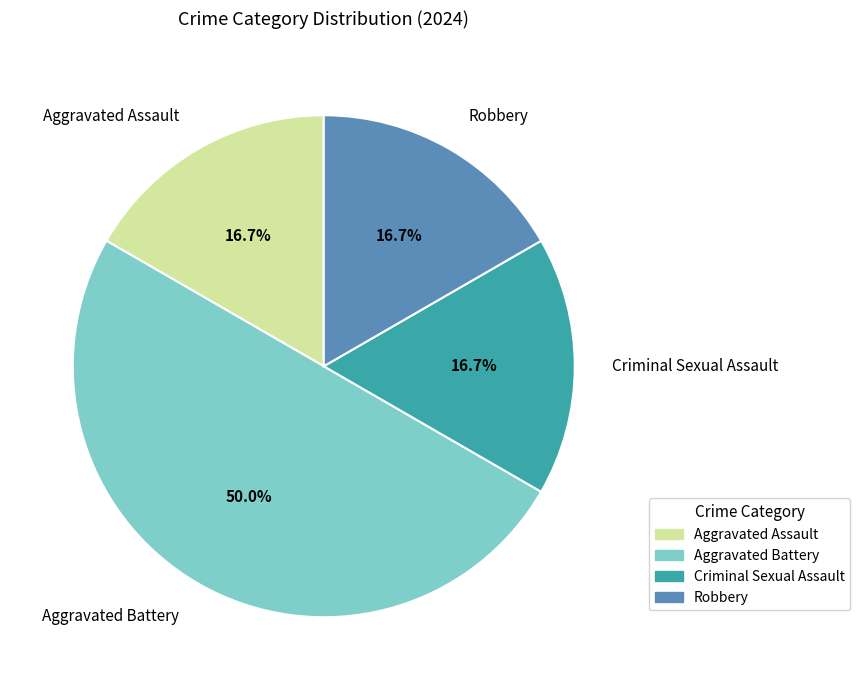

How many slices are in this pie chart?

4